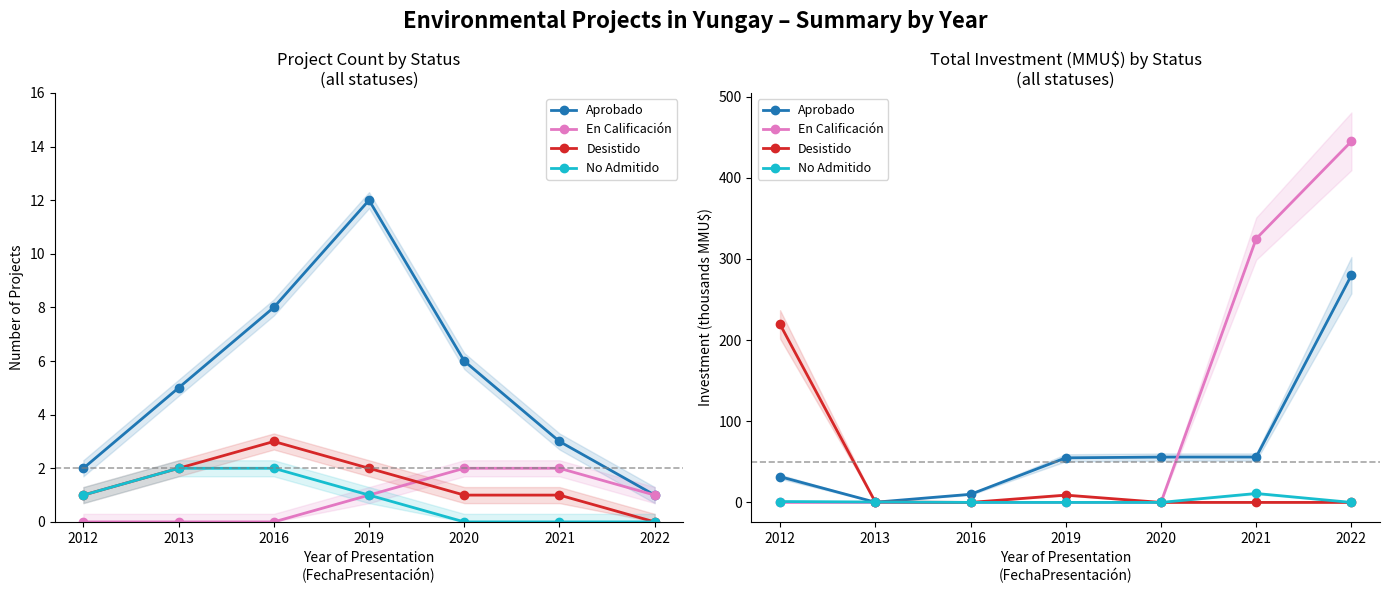

At which label does En Calificación reach its minimum?

2012